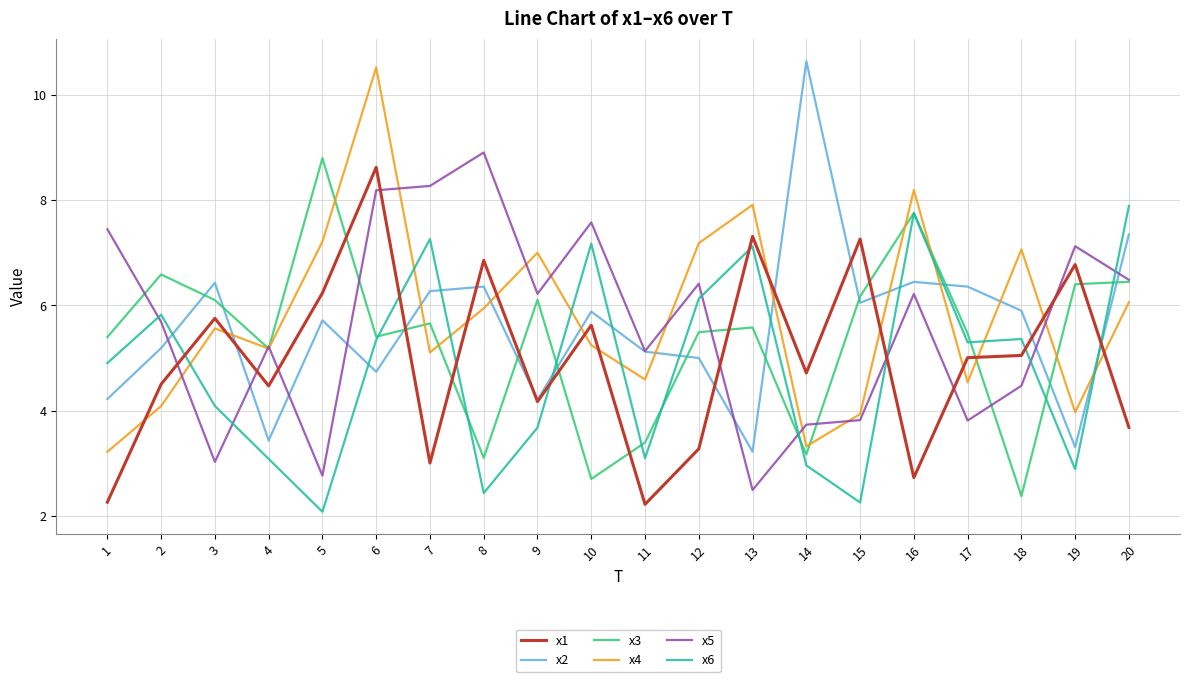

What is the difference between the highest and lowest values at 6?

5.8